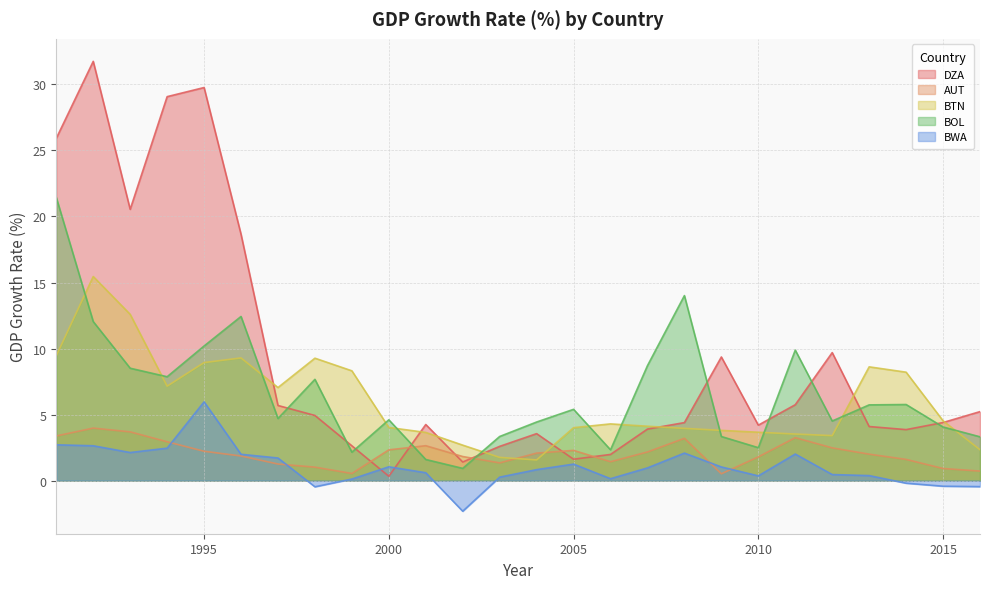

Which label corresponds to the largest value in the chart?

1992